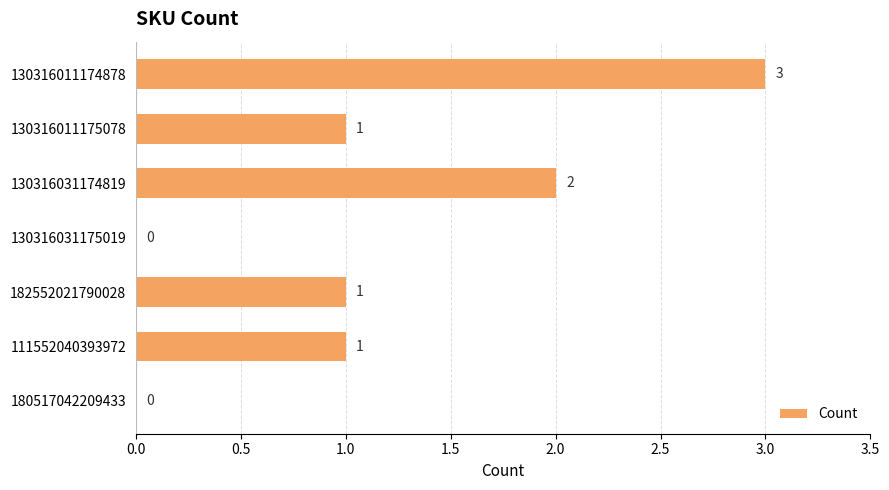

The chart shows a value of 3 at 130316031174819. True or false?

False